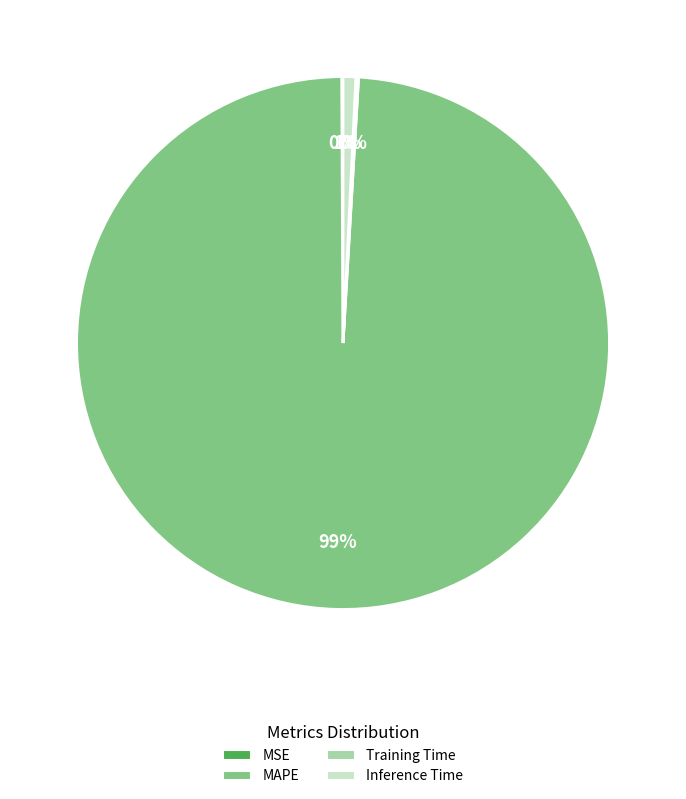

Which has a higher value, MAPE or Inference Time?

MAPE